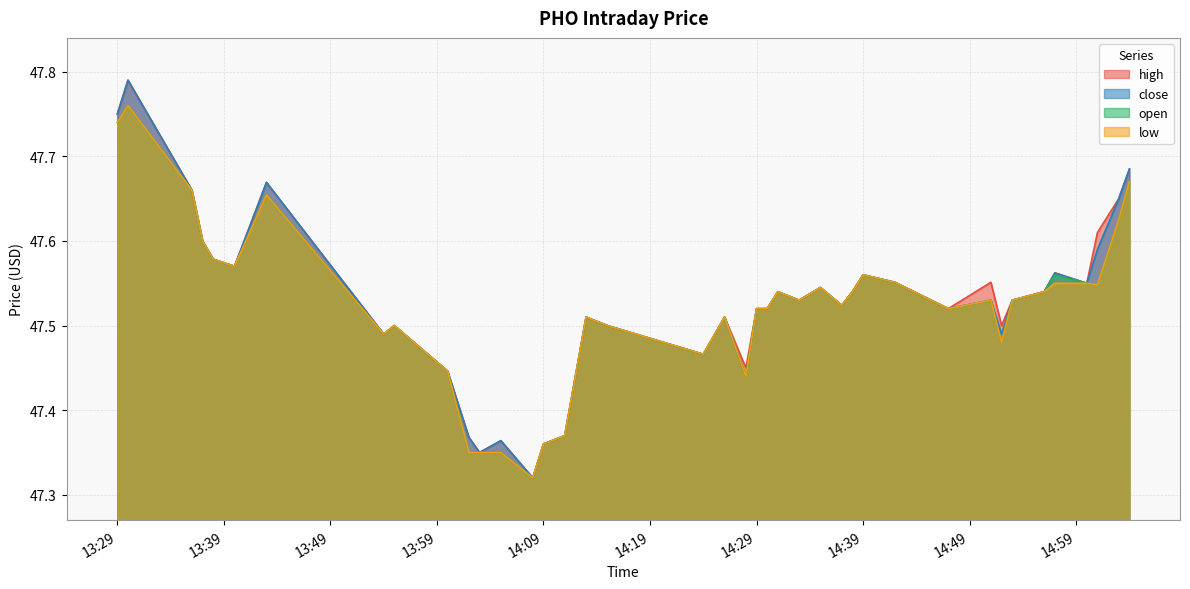

The close series shows 17.8 at 14:09. True or false?

False